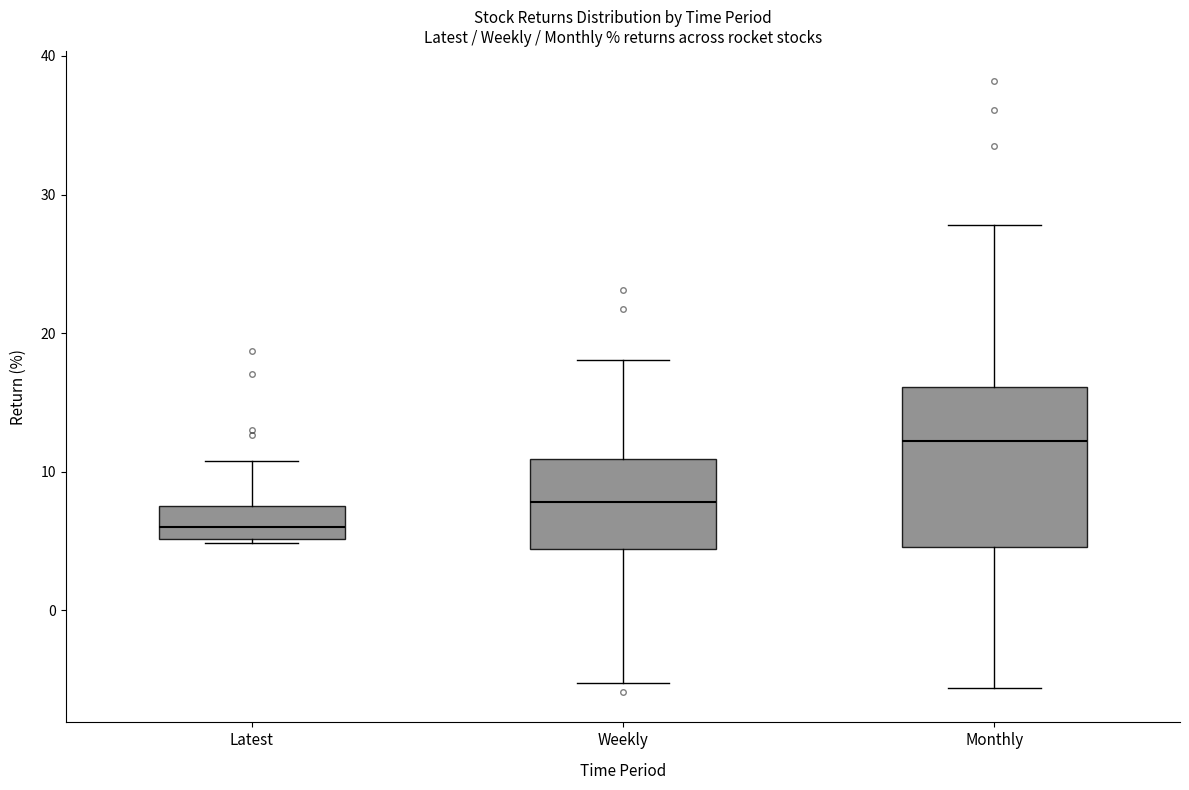

Comparing the boxes themselves (not the whiskers), which one is the tallest?

Monthly